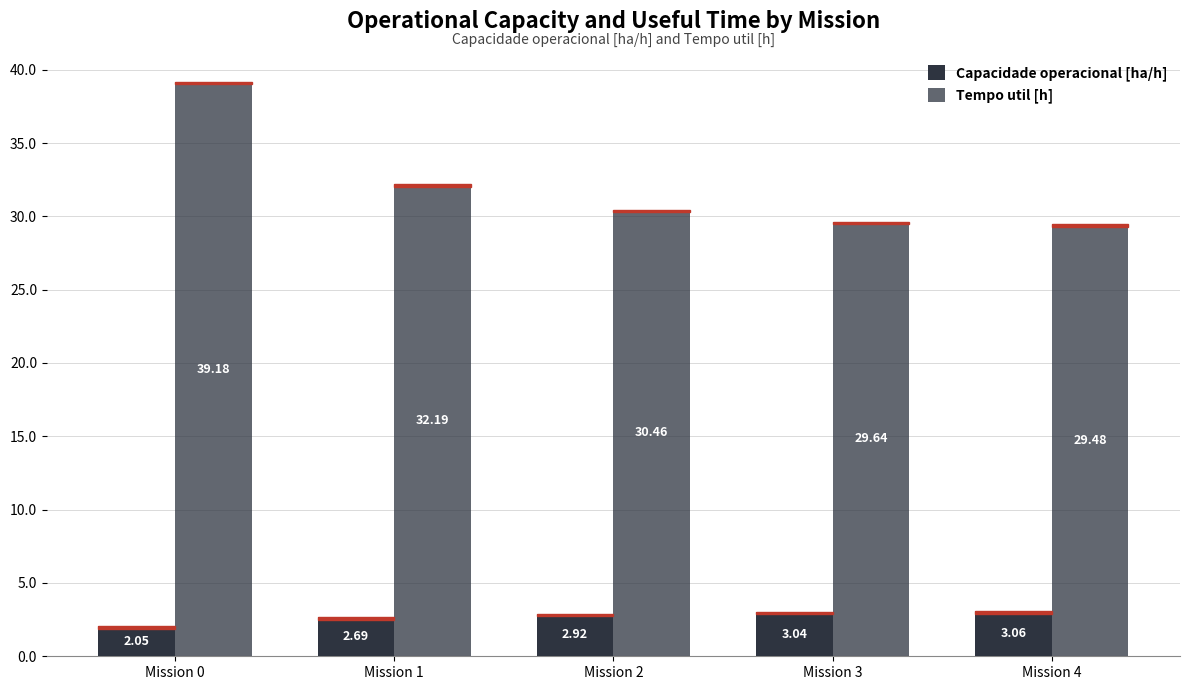

At which category is the sum across all series the highest?

Mission 0